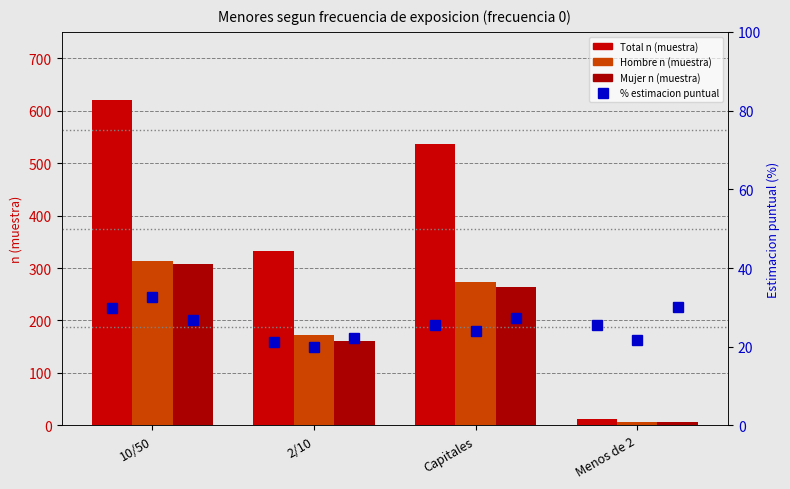

What is the difference between the Mujer % values at Menos de 2 and 10/50?

3.2